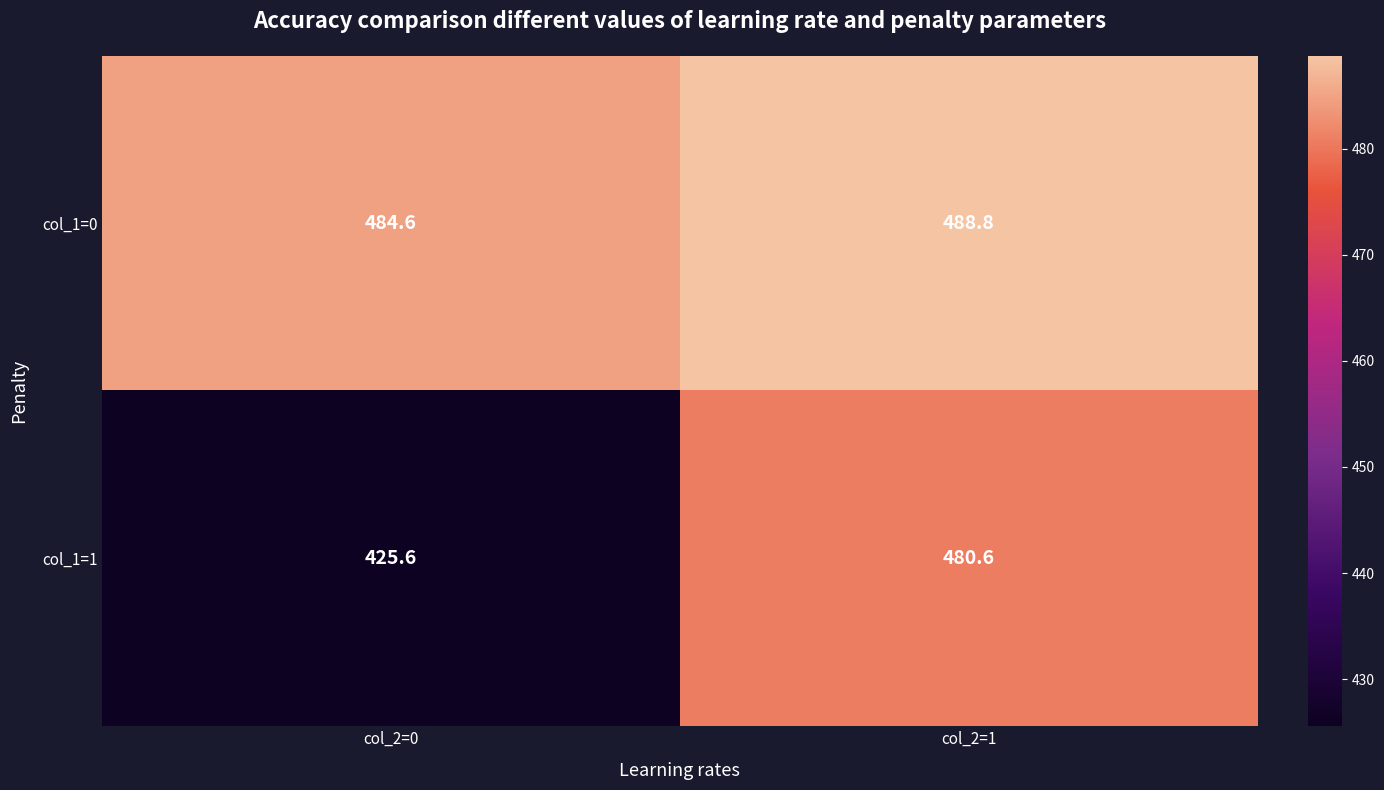

Which category has the highest value across all series?

col_2=1